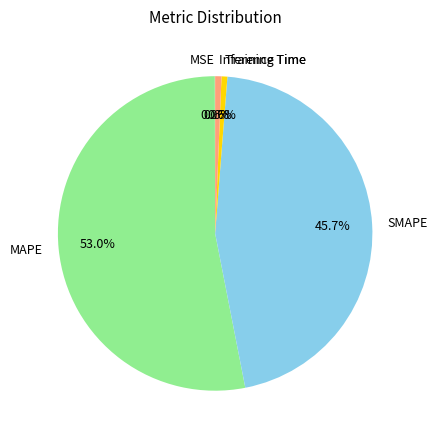

Does any single category account for the majority?

Yes